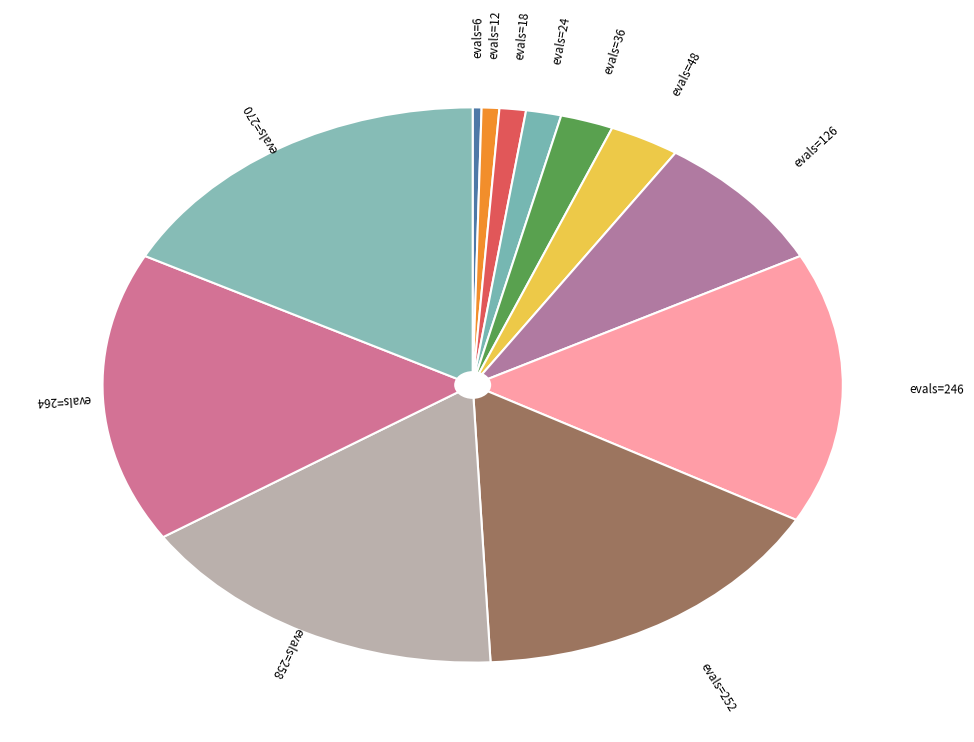

Is there any slice that represents more than half of the pie?

No